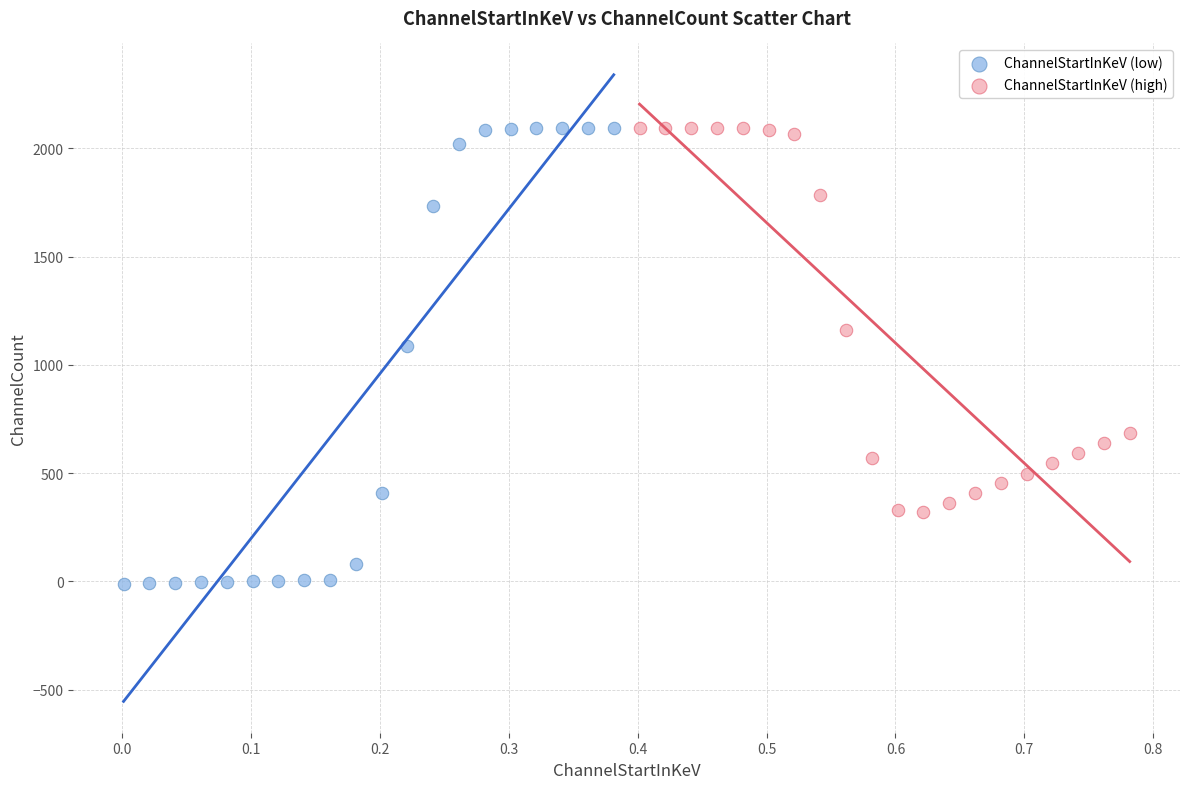

Which series reaches the minimum Y coordinate?

ChannelStartInKeV (low)